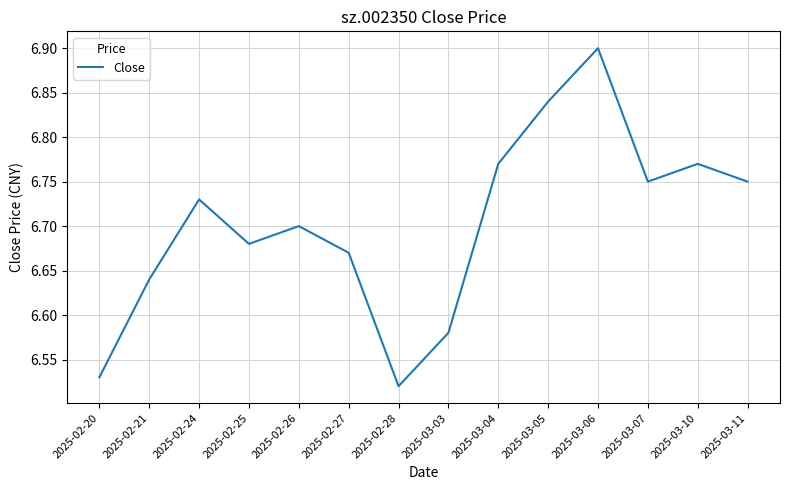

What is the change in value from 2025-02-27 to 2025-03-04?

+0.1